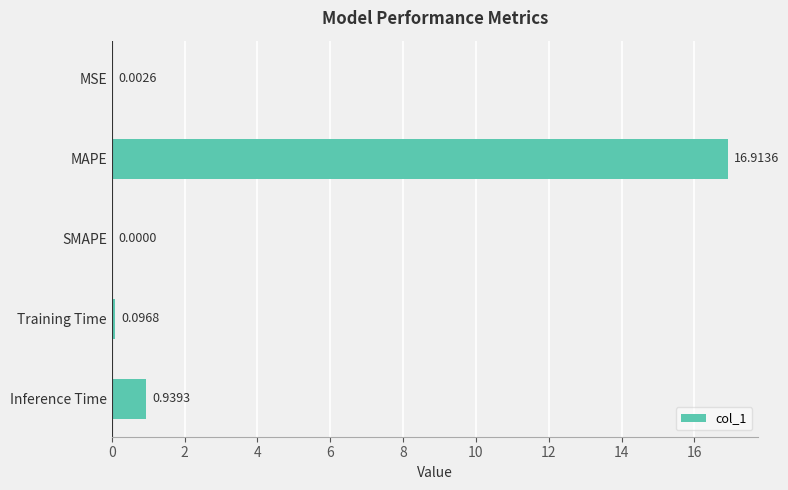

Which label corresponds to the largest value in the chart?

MAPE